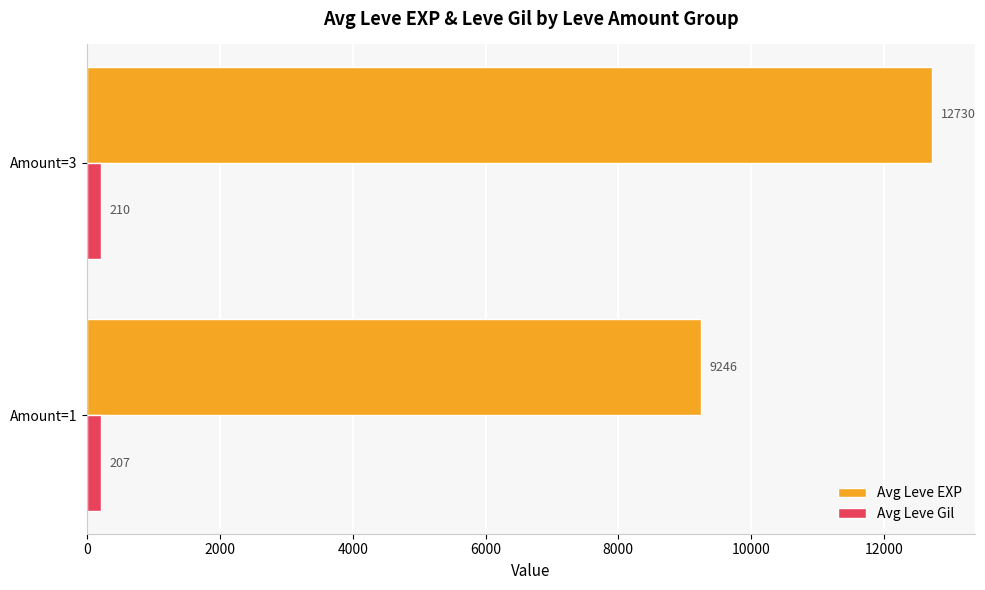

What is the sum of the Avg Leve EXP values at Amount=3 and Amount=1?

21976.0